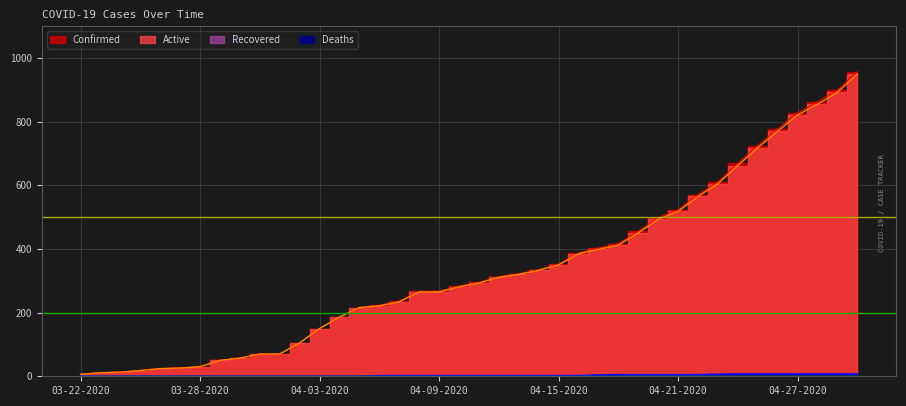

Does the chart display data point markers on the line(s)?

No